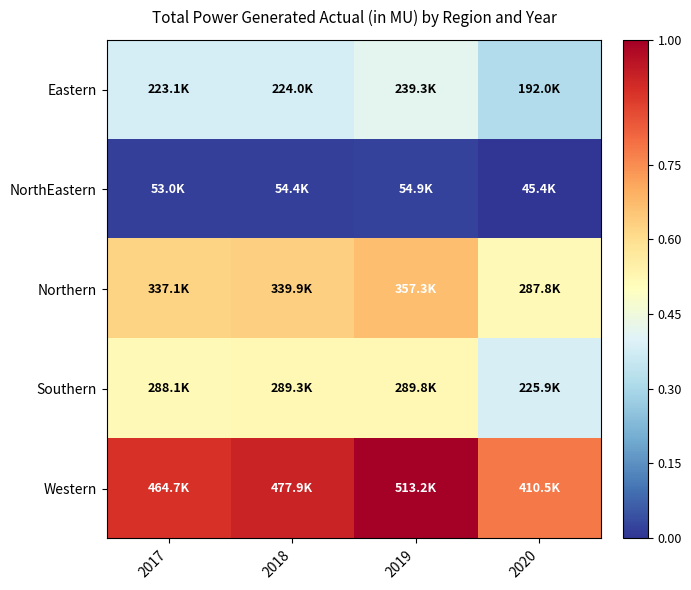

Which label corresponds to the smallest value in the chart?

2020